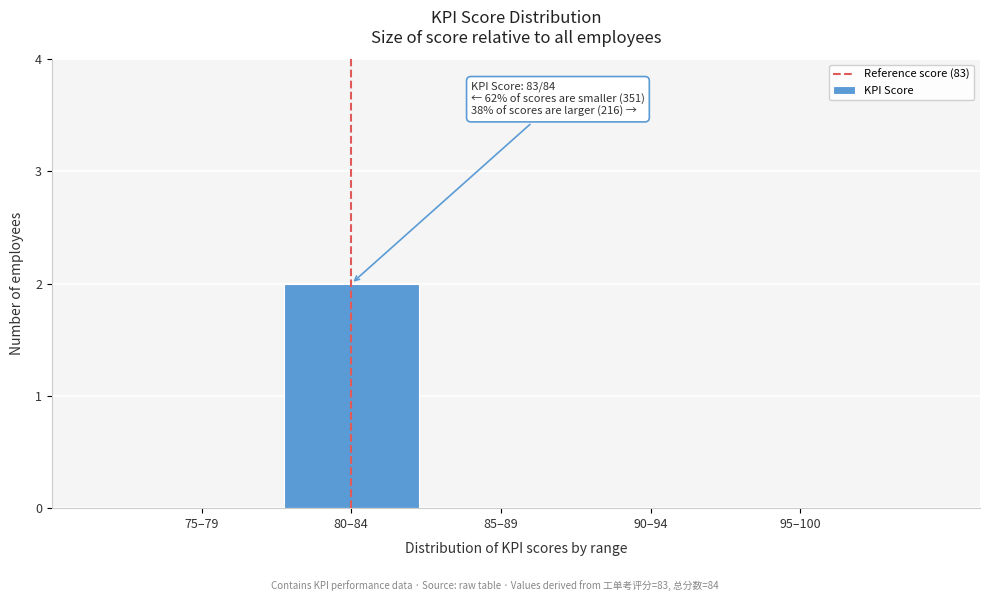

Reading left to right, extract all data points from this chart.

75–79=0	80–84=2	85–89=0	90–94=0	95–100=0